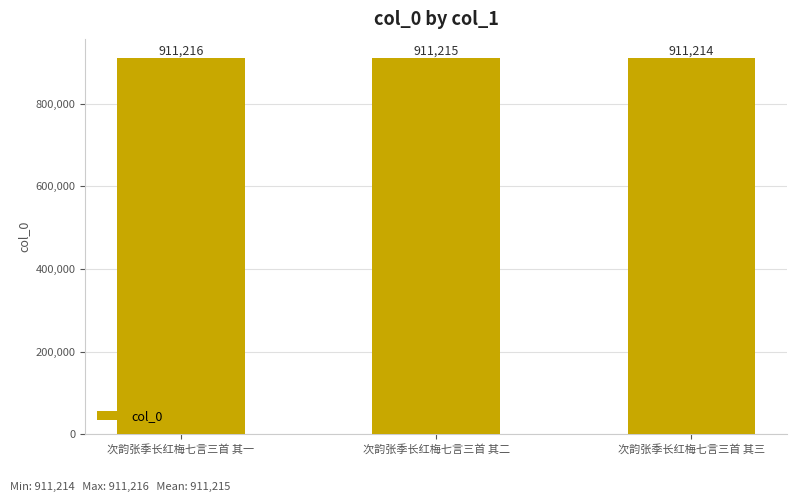

What is the minimum value shown in the chart?

911214